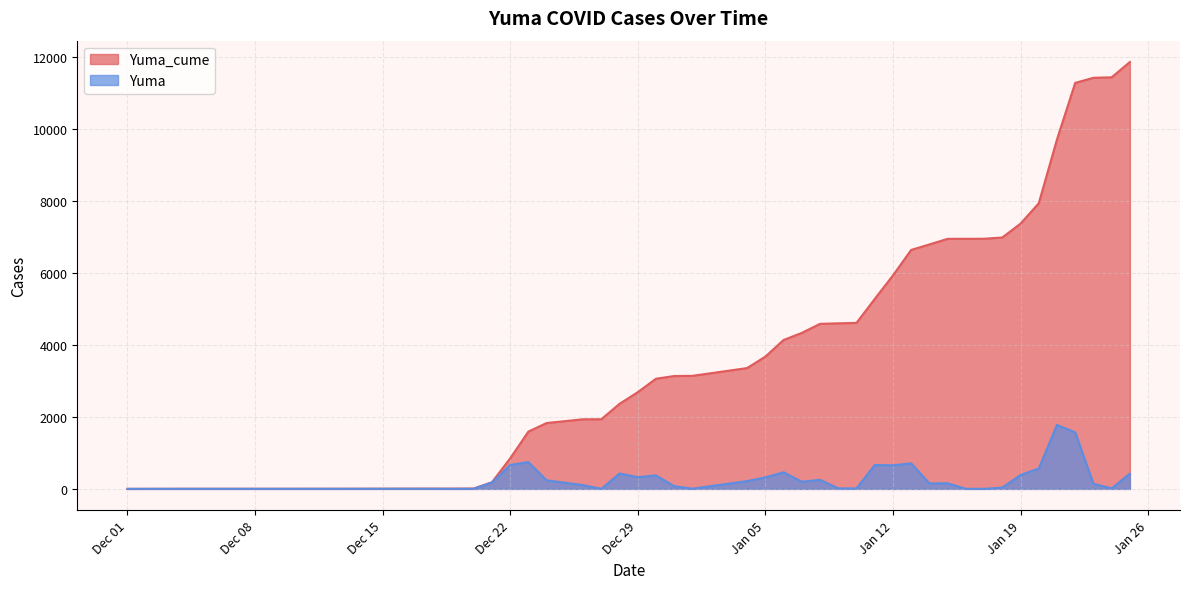

True or false: Yuma_cume and Yuma intersect in this chart.

False